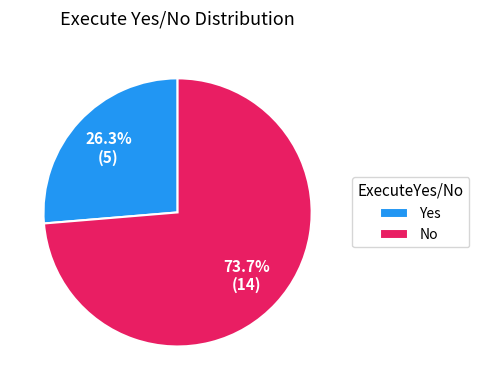

What is the ratio of the value at No to the value at Yes?

2.8